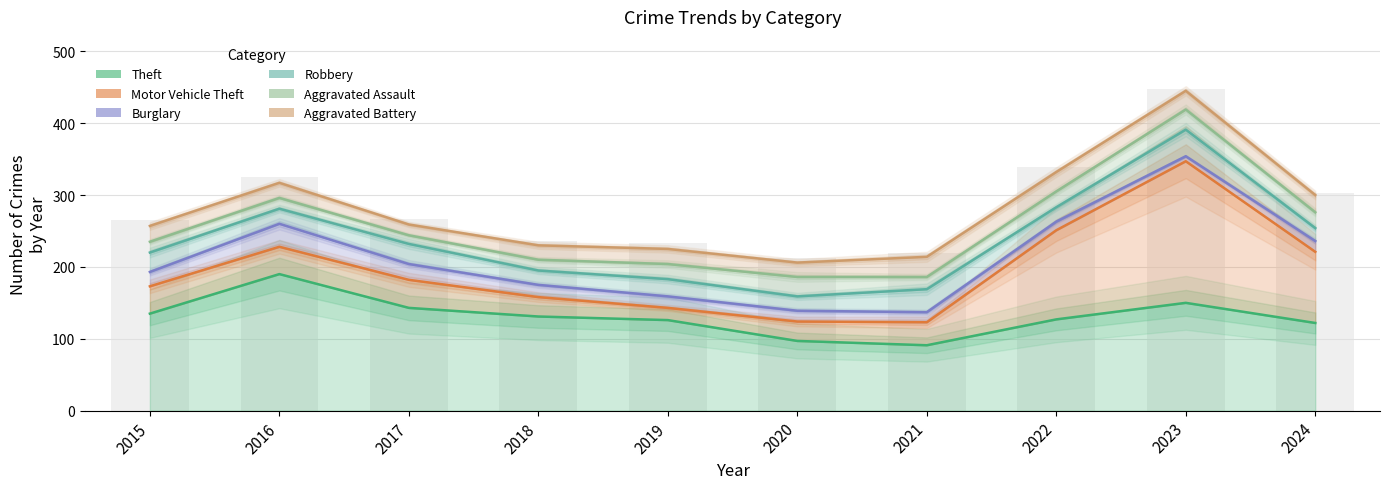

At which label does Theft reach its peak?

2016